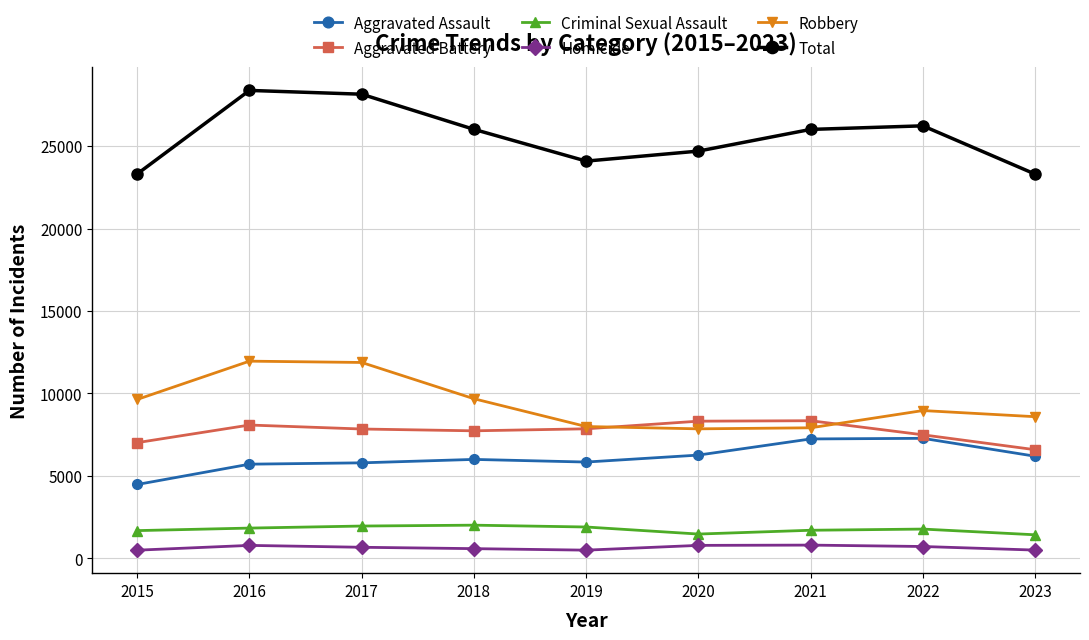

True or false: Criminal Sexual Assault and Homicide intersect in this chart.

False